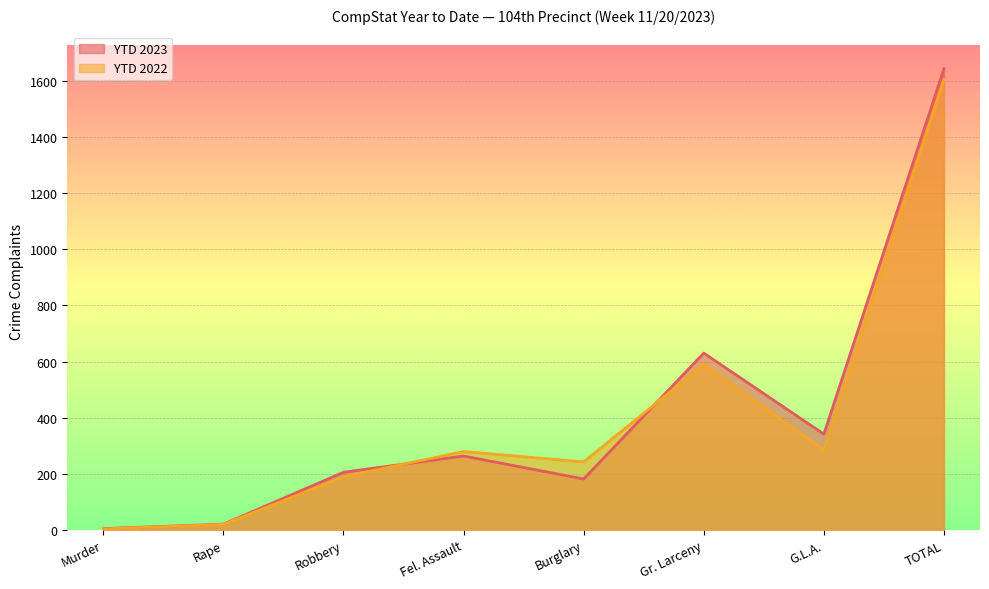

Reading right to left, what are all the values shown in this chart?

YTD 2023: TOTAL=1644	G.L.A.=341	Gr. Larceny=630	Burglary=181	Fel. Assault=263	Robbery=205	Rape=20	Murder=4
YTD 2022: TOTAL=1606	G.L.A.=285	Gr. Larceny=589	Burglary=242	Fel. Assault=279	Robbery=189	Rape=19	Murder=3